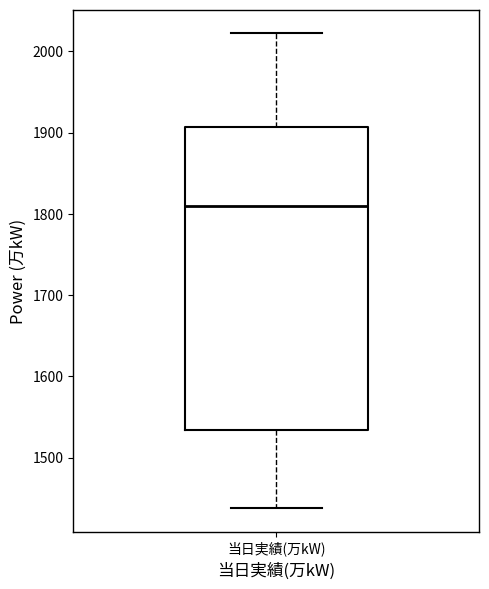

Read this box plot against the y-axis: the position of the median line, the range covered by the box, and the ends of both whiskers. The values are not printed on the chart, so give them approximately, as read against the axis.

median 1810, box 1530 to 1910, whiskers 1440 to 2020